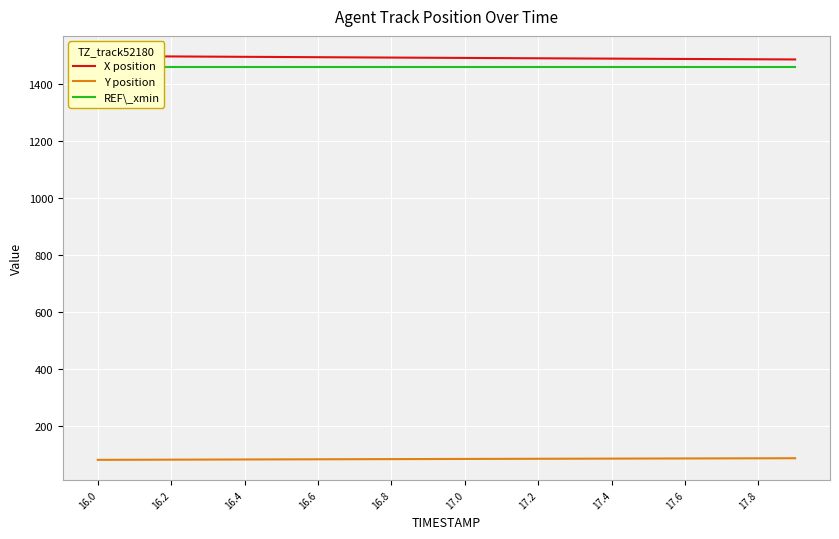

How many data points does each series have?

20